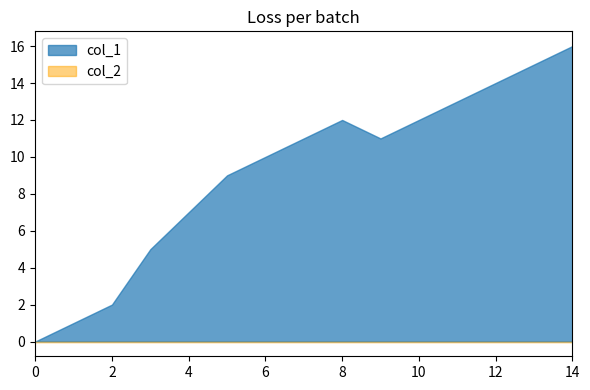

True or false: col_1 has a value of 24 at 1472396451.

False